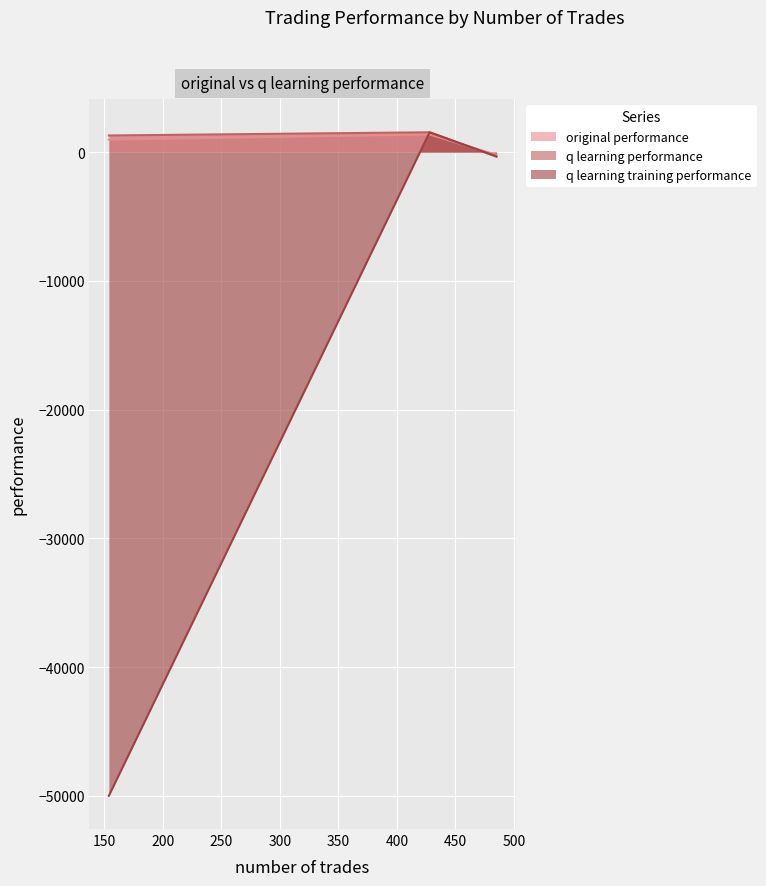

At which category does the chart reach its minimum across all series?

154